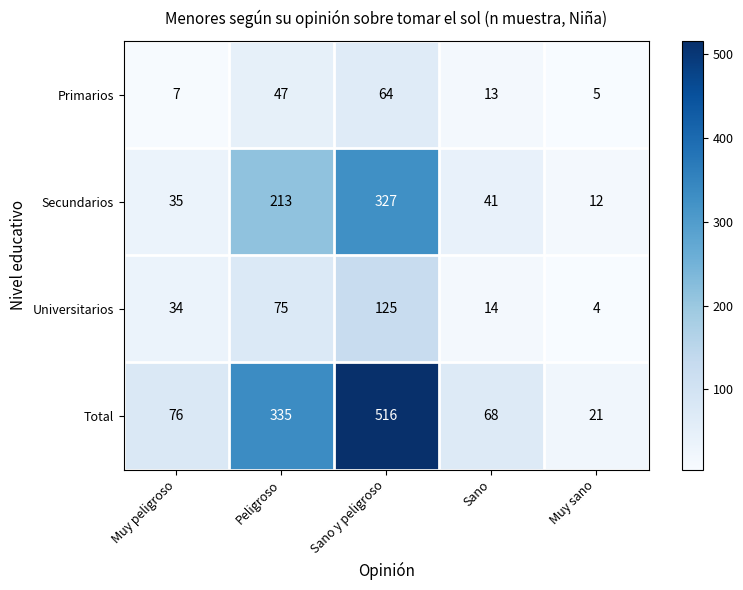

At which label is Primarios closest to 34?

Peligroso